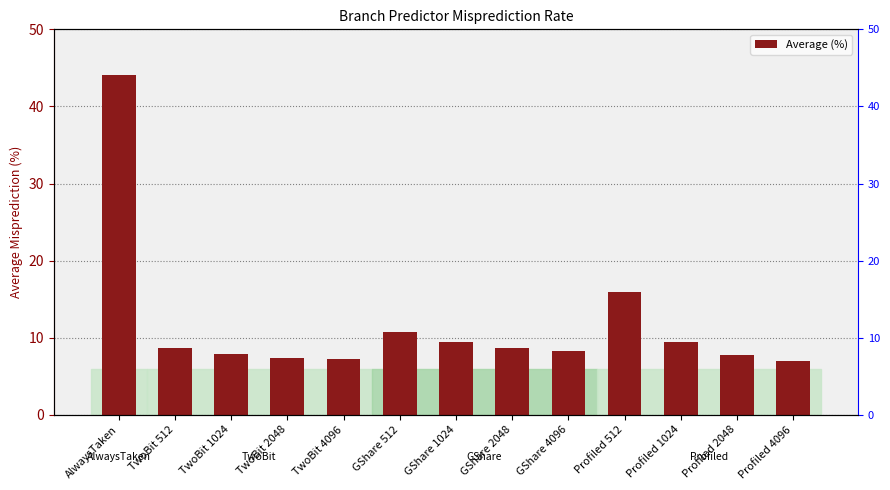

Does the chart contain any negative values?

No